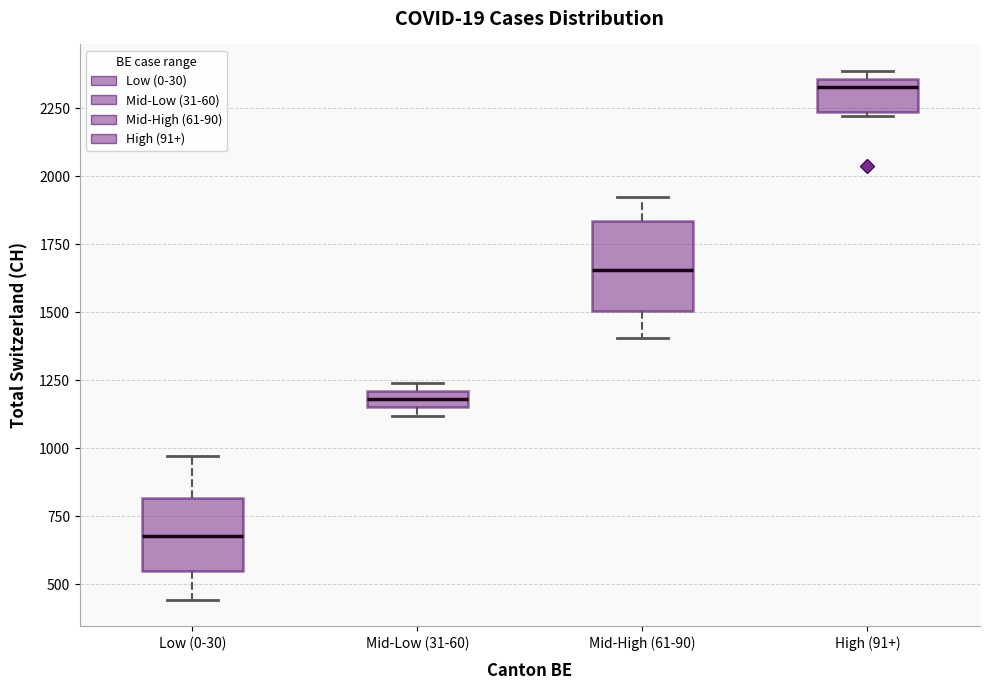

Where is the upper edge of the box for High (91+) on the y-axis? The values are not printed on the chart, so give them approximately, as read against the axis.

2350